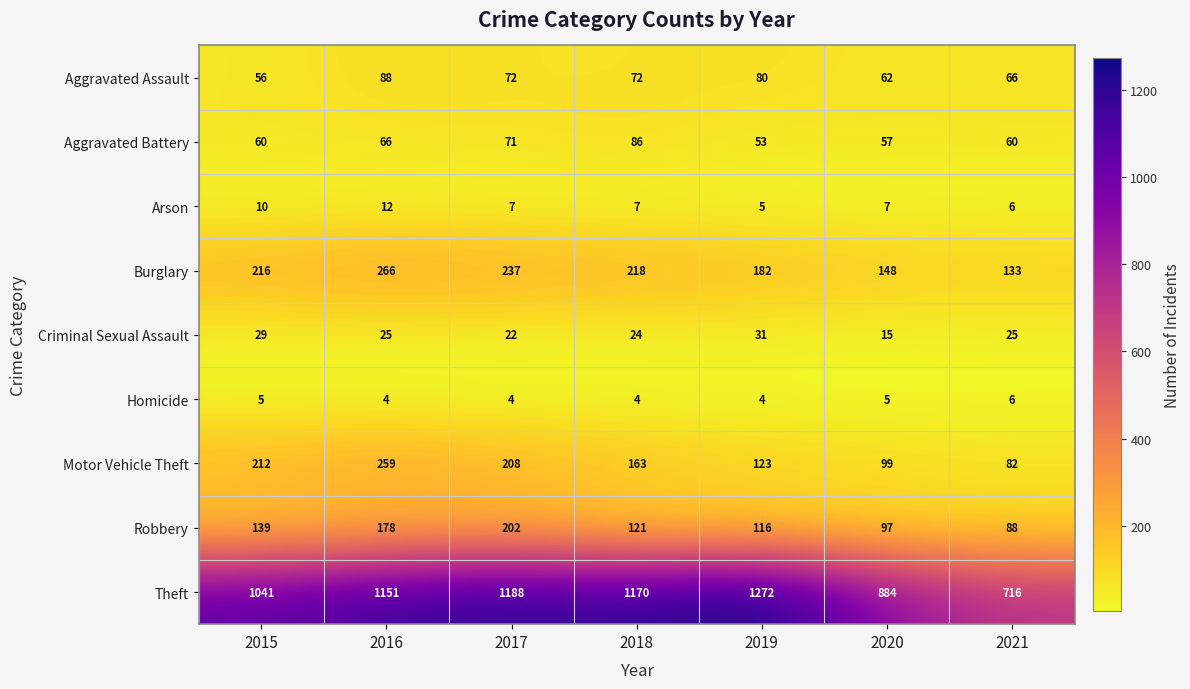

List the series in order of their peak value, highest first.

Theft, Burglary, Motor Vehicle Theft, Robbery, Aggravated Assault, Aggravated Battery, Criminal Sexual Assault, Arson, Homicide